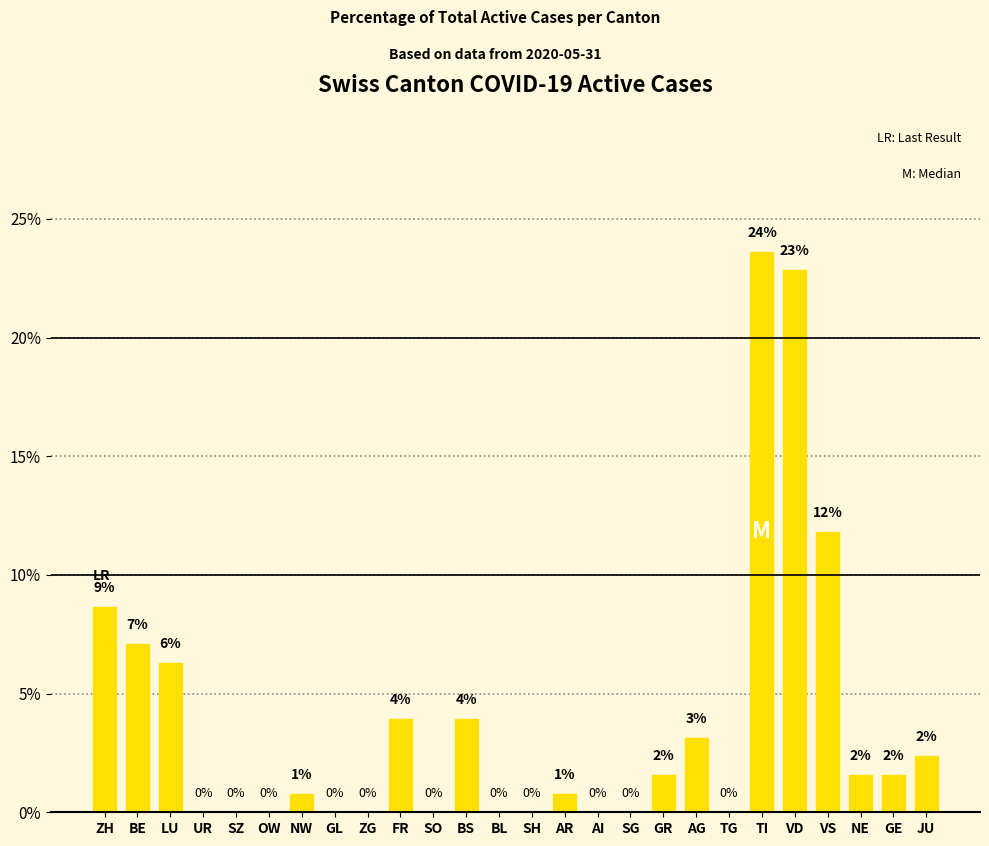

Does the chart contain stacked bars?

No